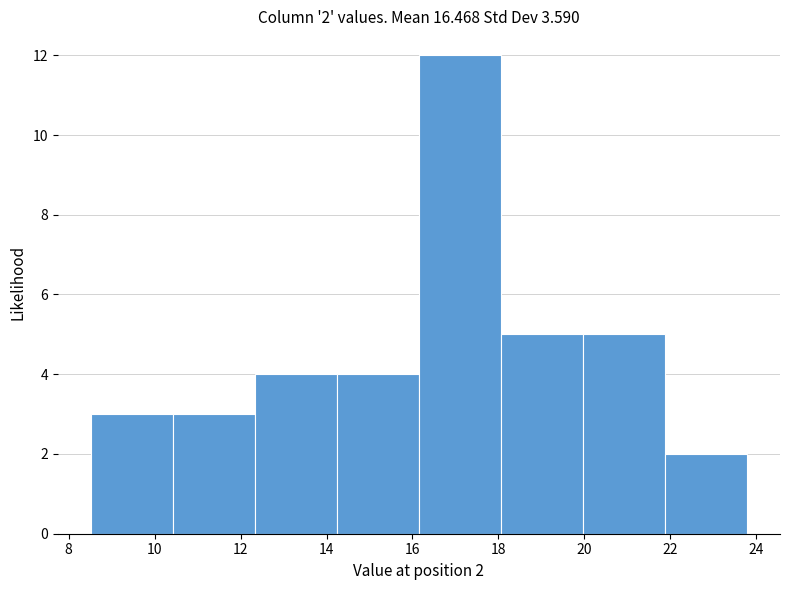

Which range on the x-axis has the tallest bar?

16.2 to 18.0